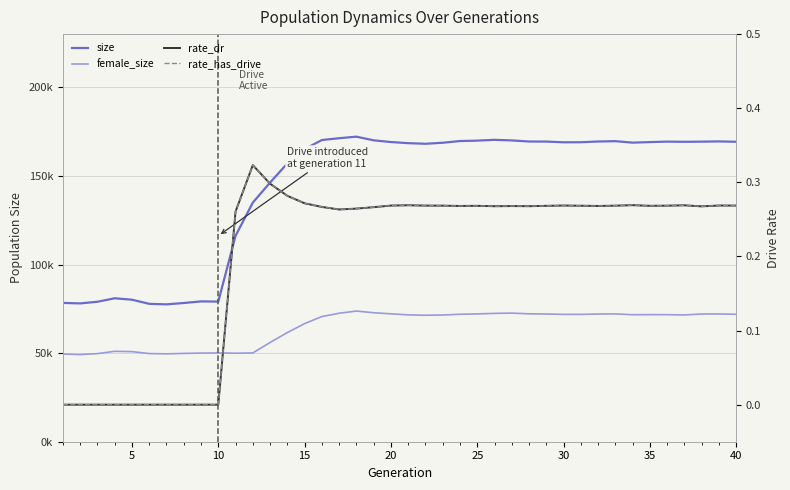

True or false: size and female_size intersect in this chart.

False